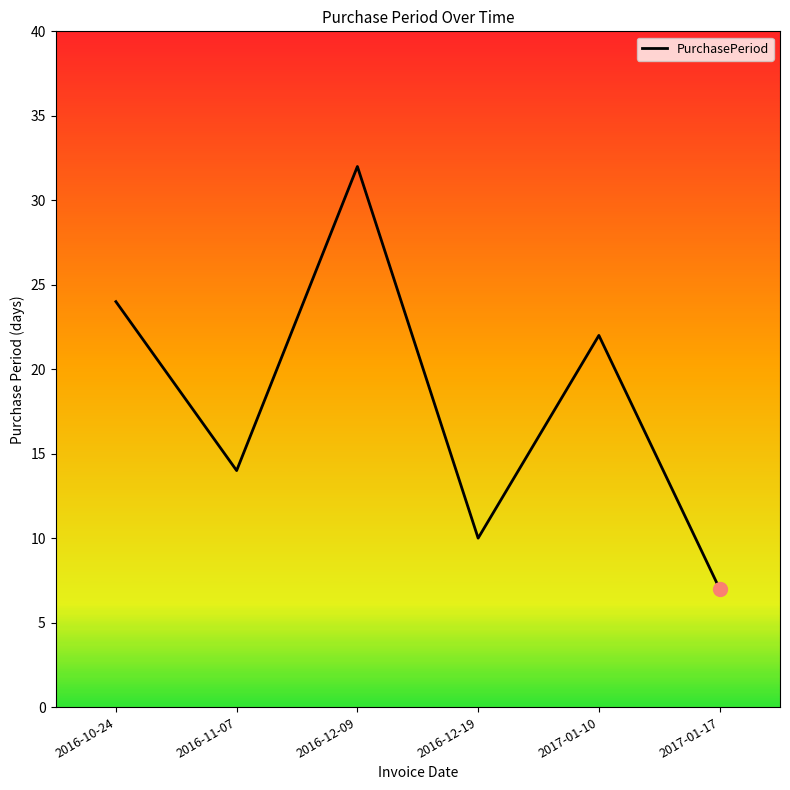

What position from the left is 2016-10-24?

1